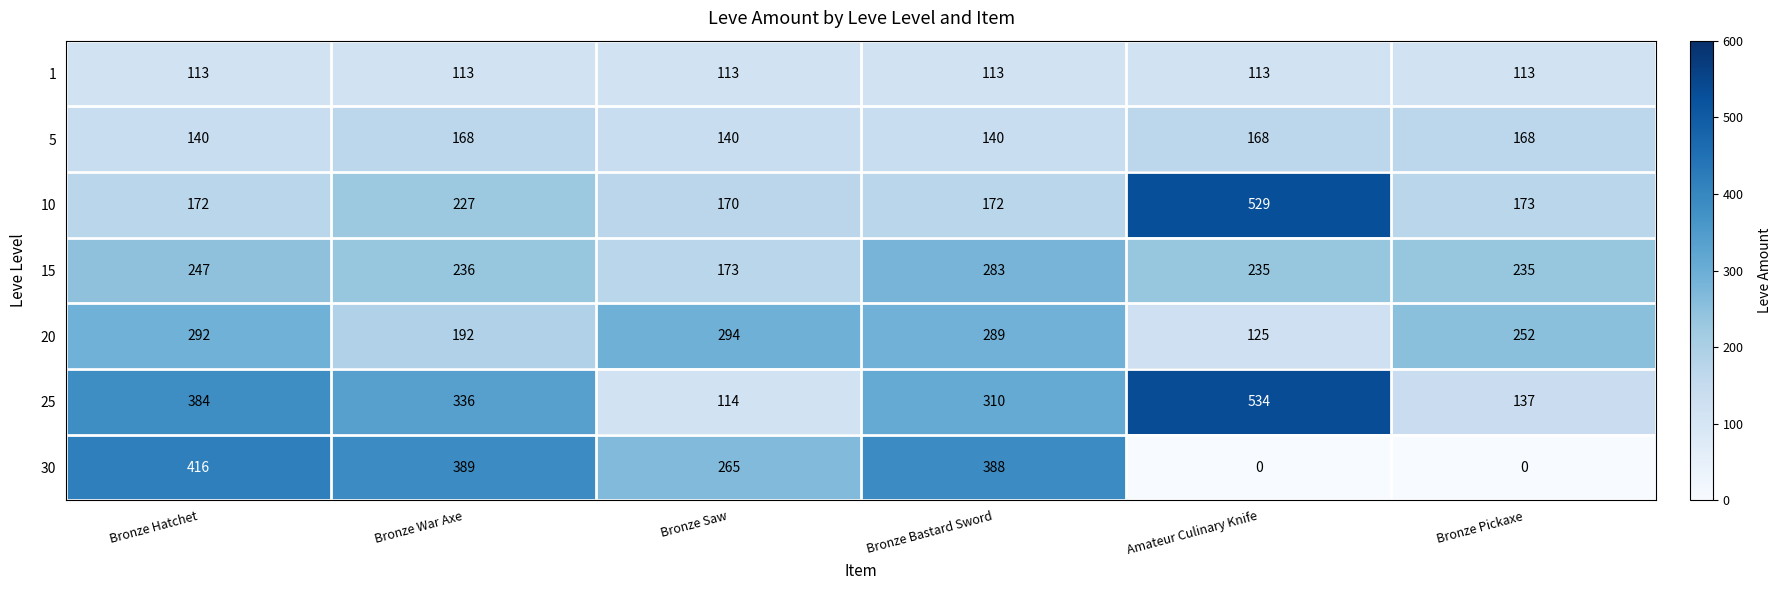

At Bronze Hatchet, list the series in order from smallest to largest.

1, 5, 10, 15, 20, 25, 30